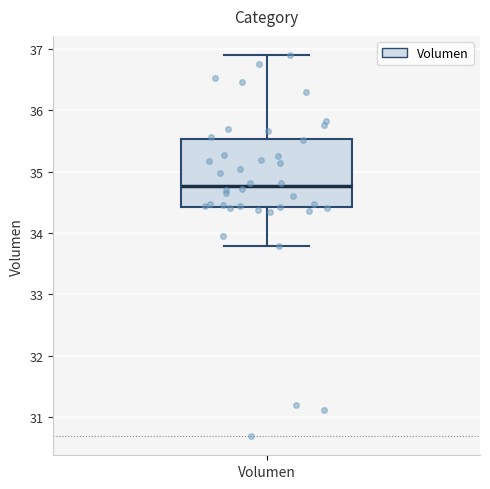

Read this box plot against the y-axis: the position of the median line, the range covered by the box, and the ends of both whiskers. The values are not printed on the chart, so give them approximately, as read against the axis.

median 34.8, box 34.4 to 35.5, whiskers 33.8 to 36.9